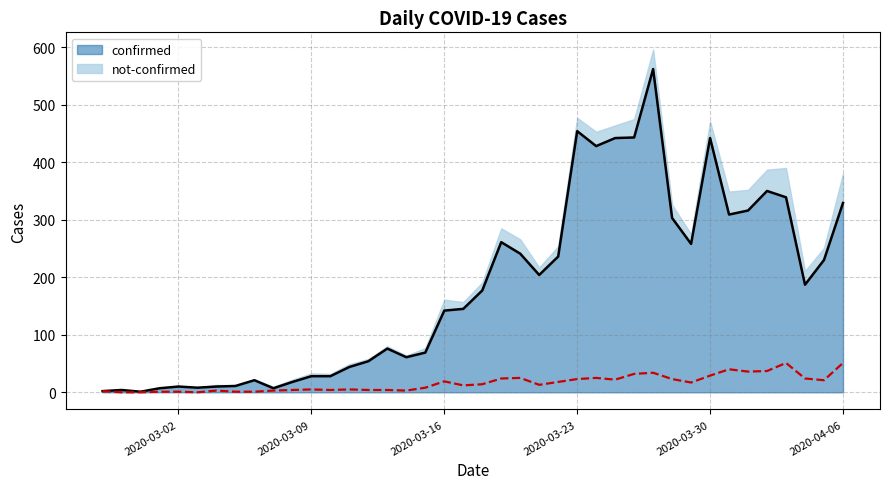

Reading left to right, transcribe all the data shown in this chart.

confirmed: 2	4	1	7	10	8	10	11	21	7	18	28	28	44	54	76	61	69	142	145	177	261	241	204	236	454	428	442	443	562	303	258	442	309	316	350	339	187	230	329
not-confirmed: 2	0	0	1	1	0	3	1	1	3	4	5	4	5	4	4	3	8	19	12	14	24	25	13	18	23	25	22	32	34	23	17	29	40	36	37	51	24	21	51